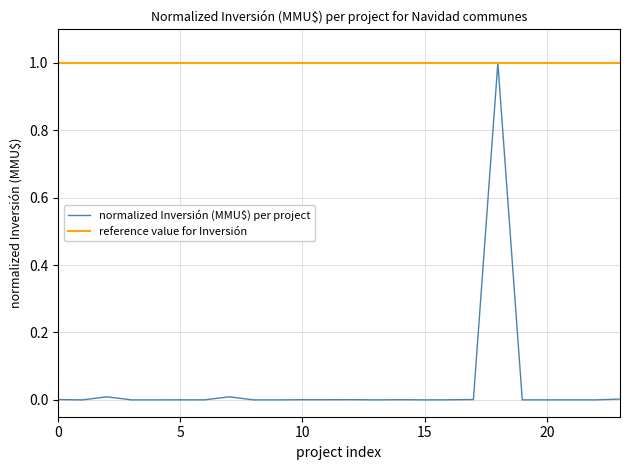

How many distinct data groups are displayed?

2